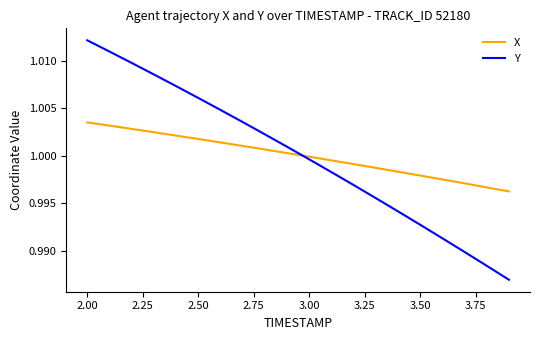

Is this an area chart (filled region under the line)?

No